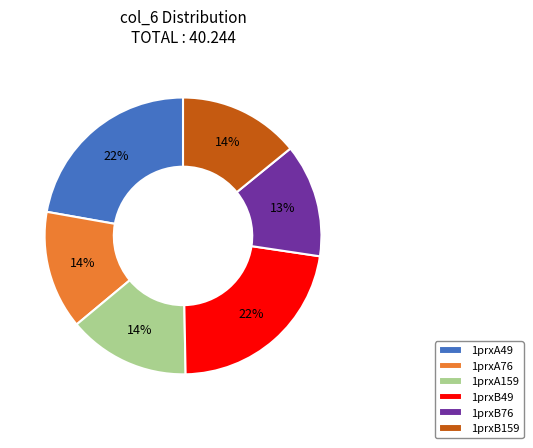

Does 1prxB49 represent more than half of the total?

No